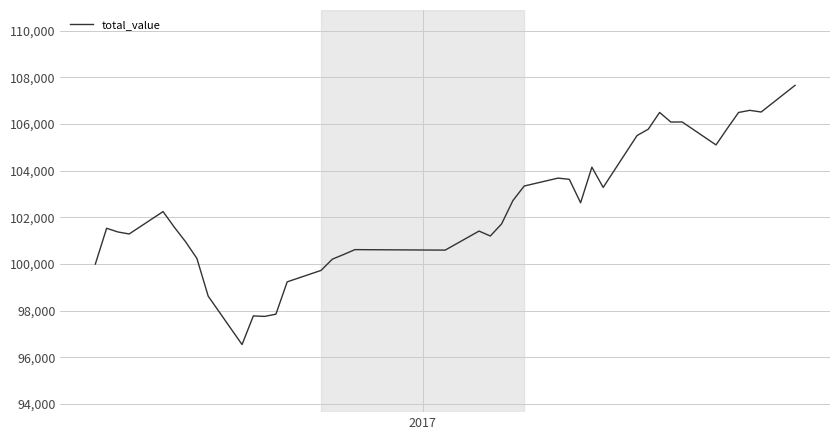

What is the difference between the maximum and minimum values?

11106.5